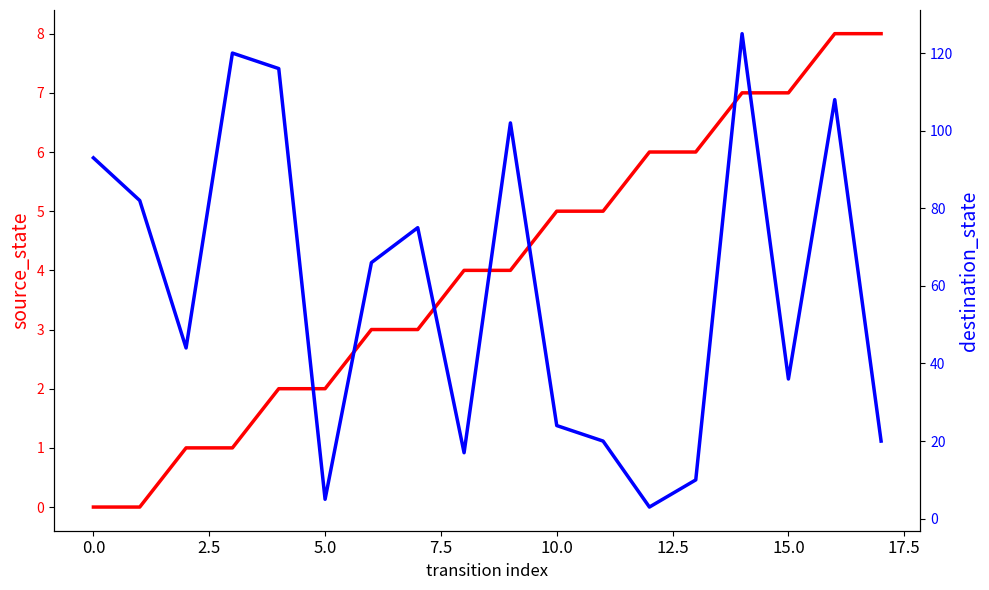

True or false: destination_state has more than 2 points higher than both neighbors.

True